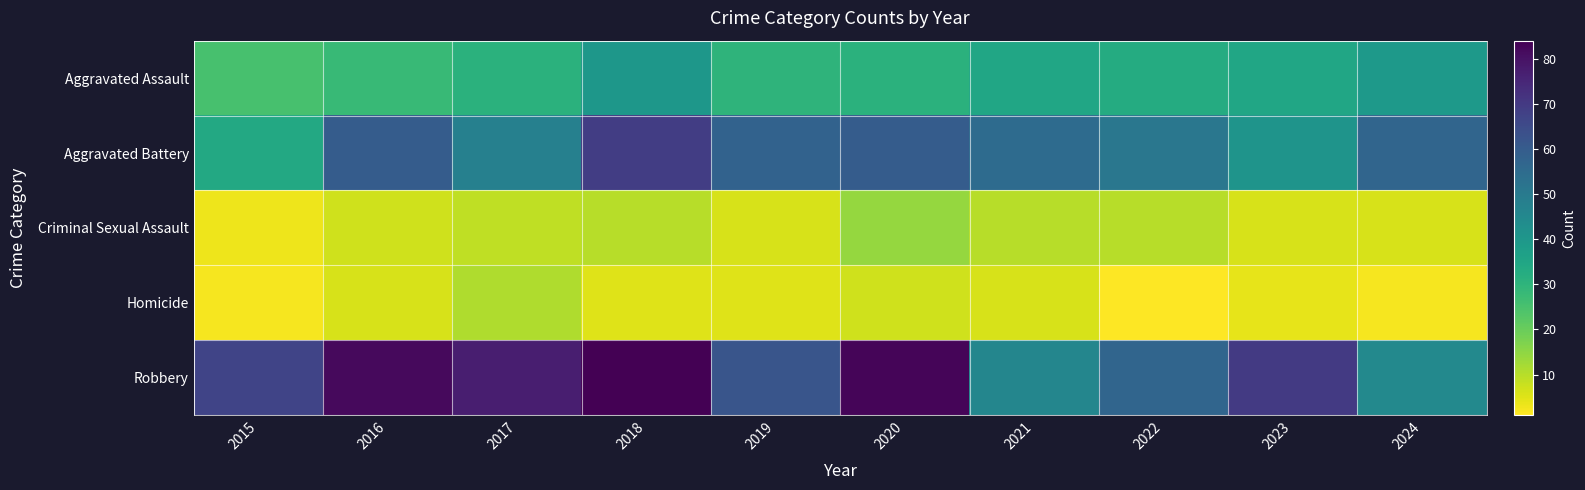

Which series has the largest total across all categories?

Robbery